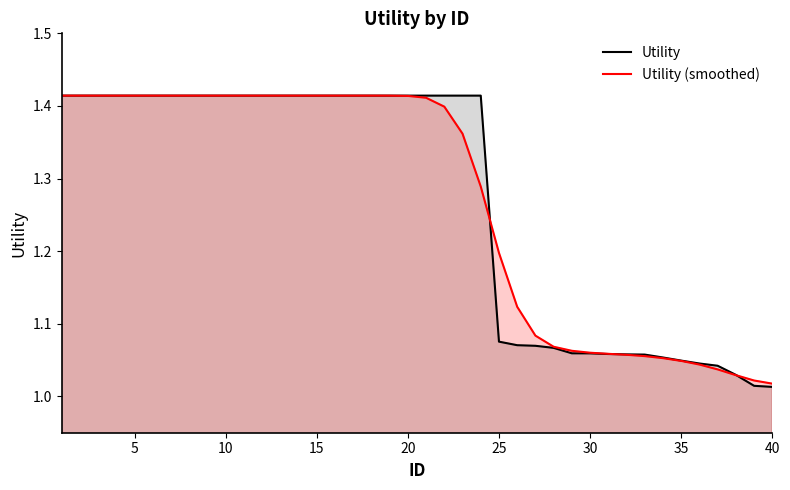

What is the difference between the maximum and minimum values in the Utility series?

0.4